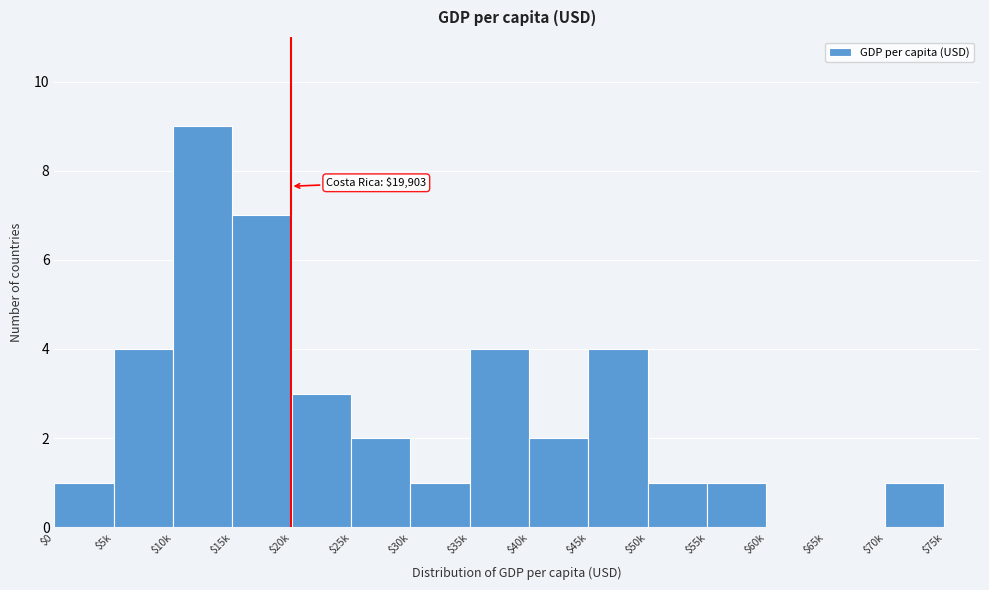

What is the sum of all values?

40